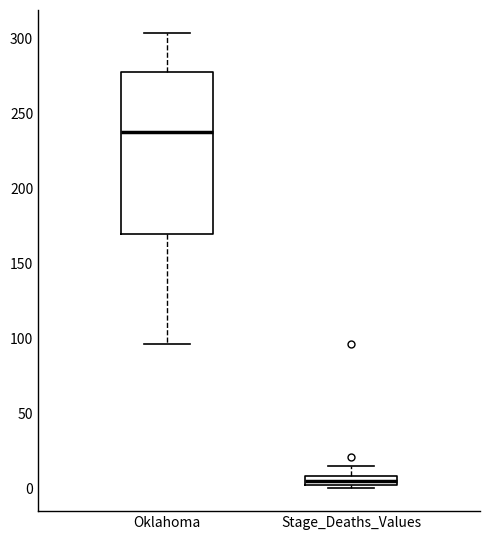

Where is the upper edge of the box for Oklahoma on the y-axis? The values are not printed on the chart, so give them approximately, as read against the axis.

280